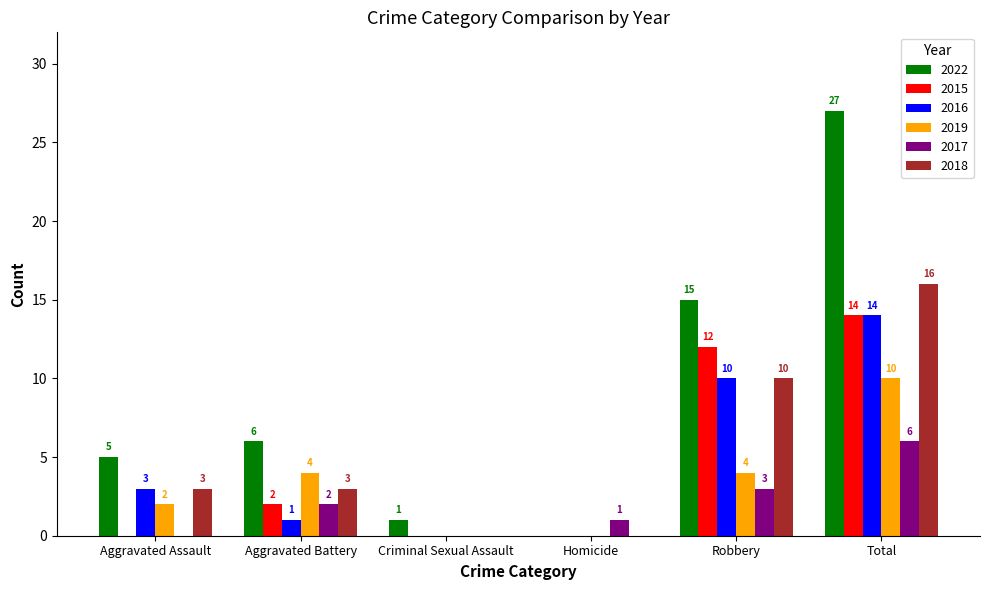

Which series has the largest total across all categories?

2022